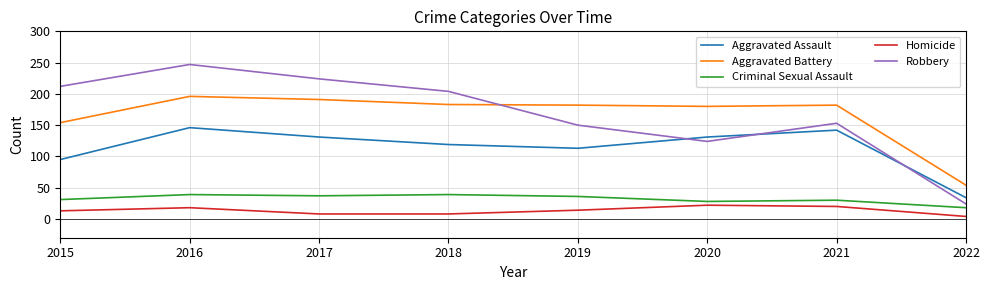

What is the sum of all Robbery values?

1338